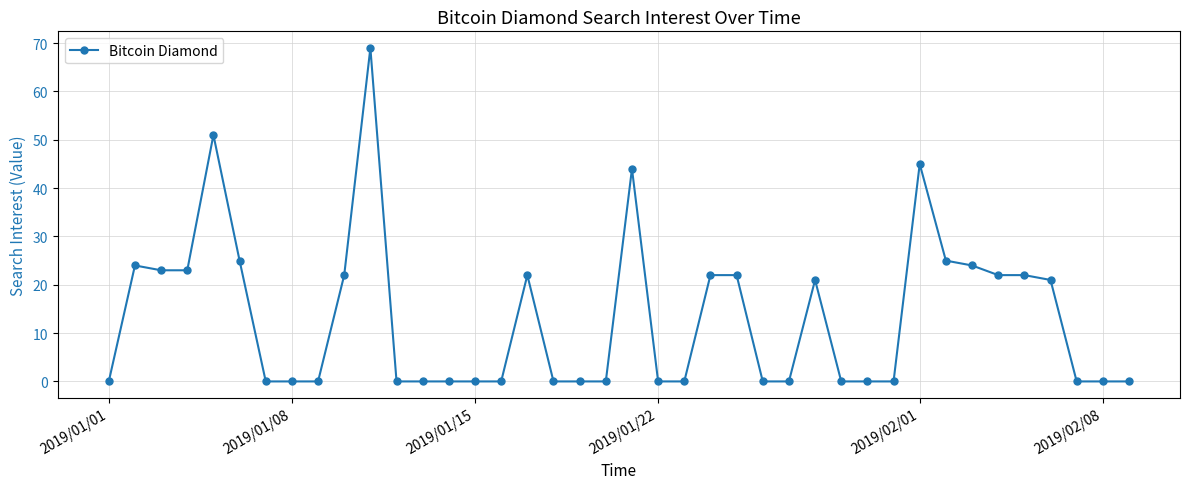

What is the difference between the second highest and second lowest values?

51